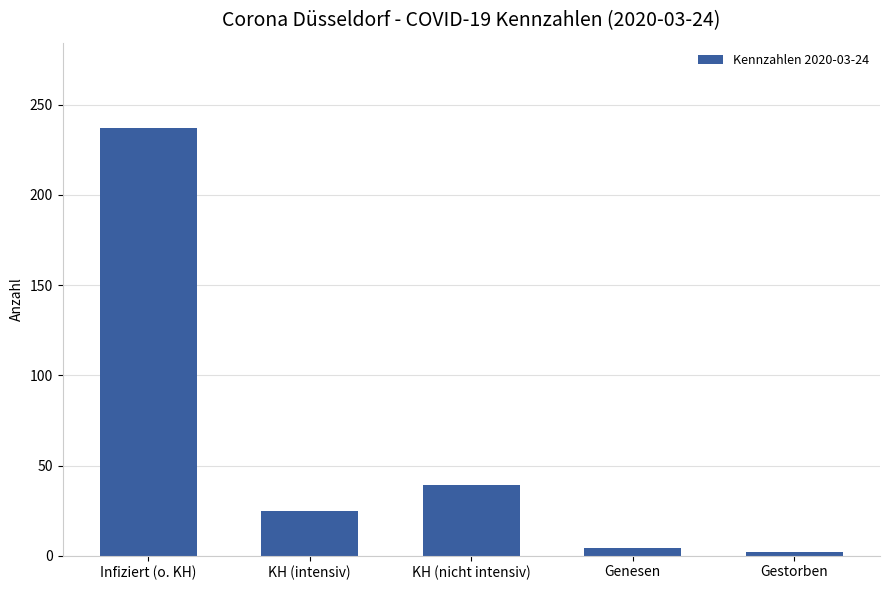

What is the maximum value shown in the chart?

237